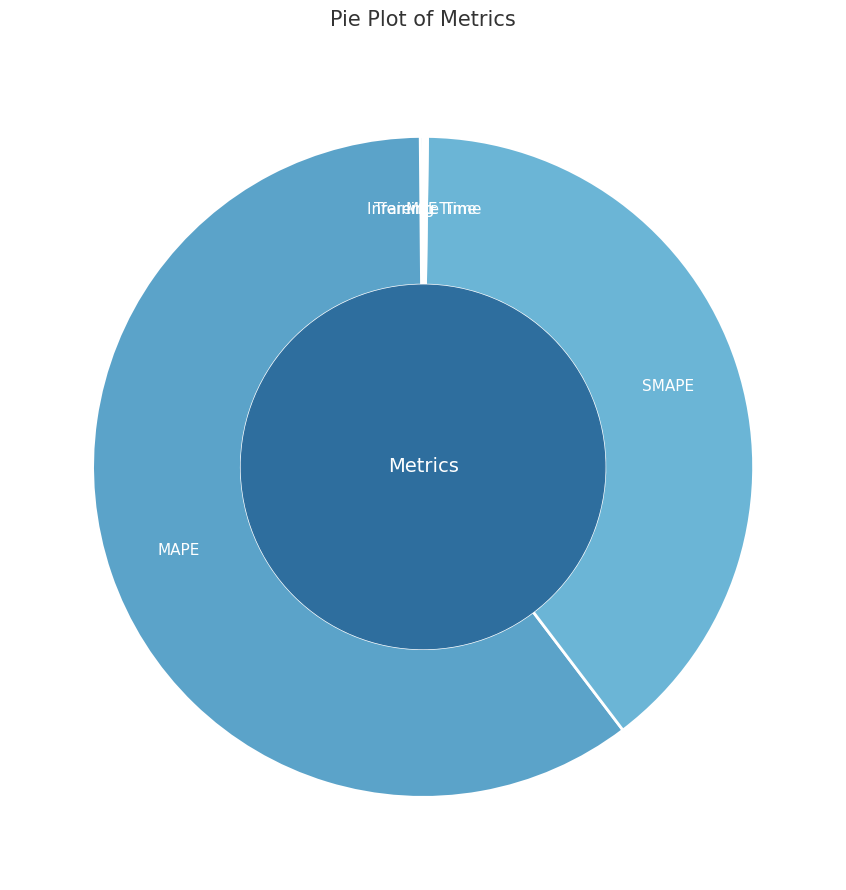

Which category has the biggest portion of the pie?

MAPE